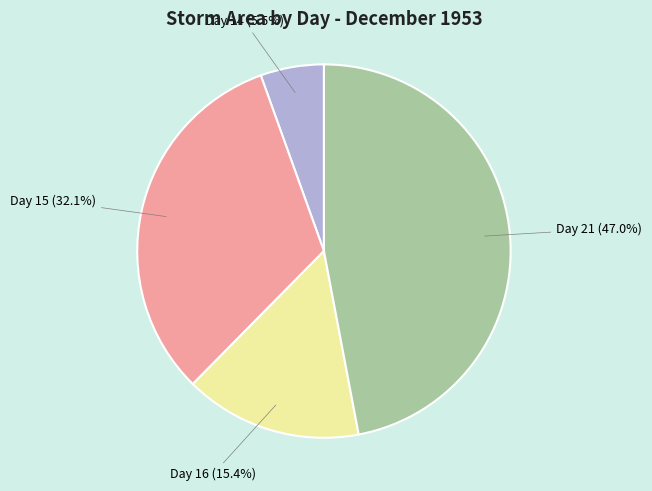

Is there a majority slice in this chart?

No